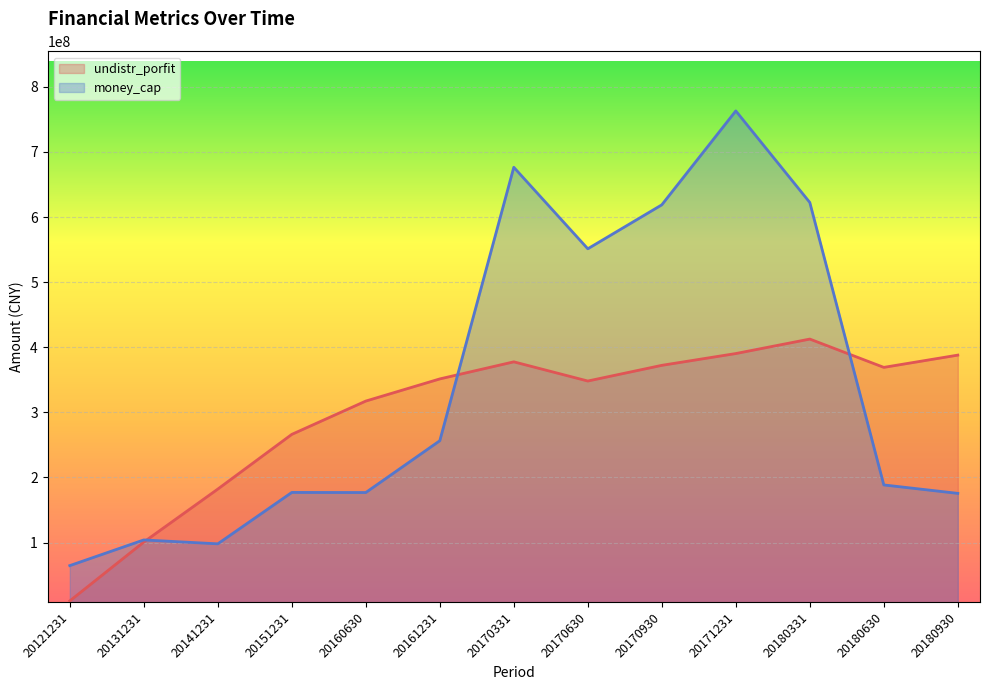

How many lines are shown in the chart?

2